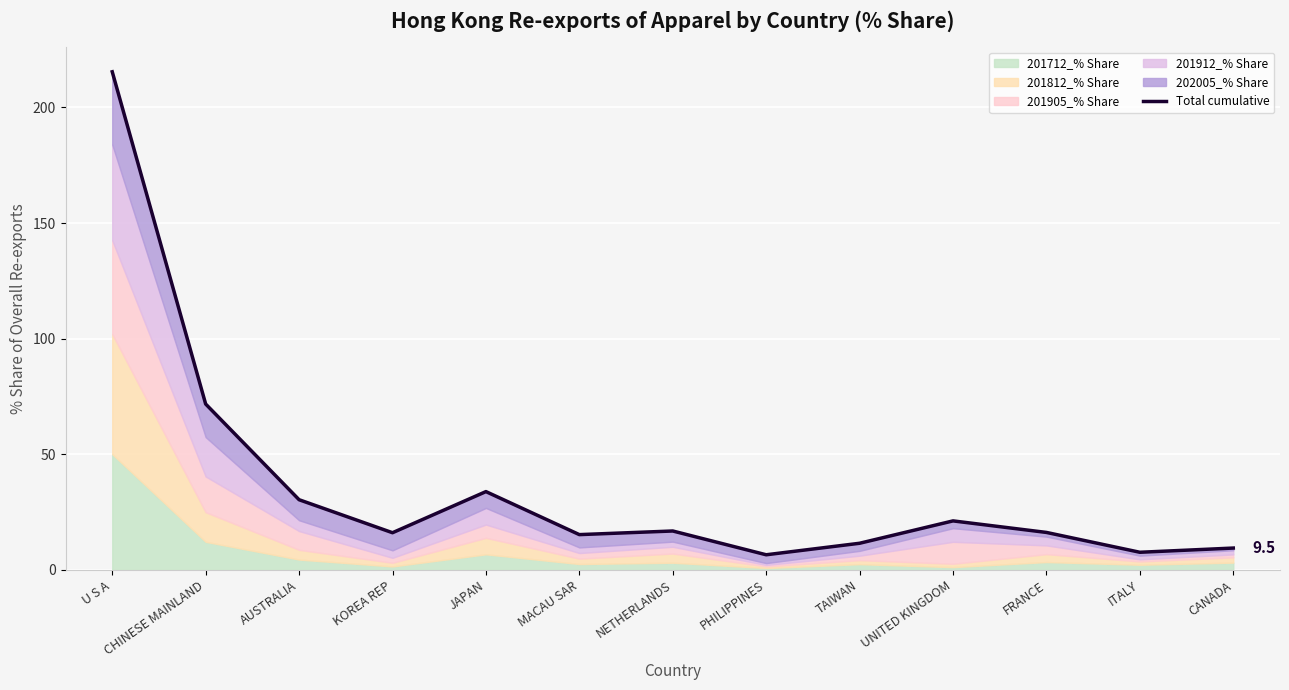

How many values are below 16?

5